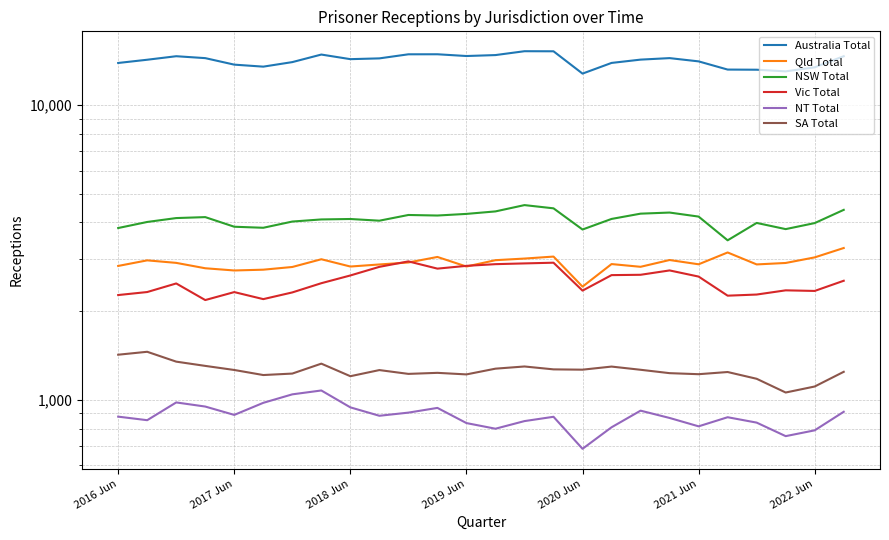

How many data points in Vic Total are less than 2537?

13